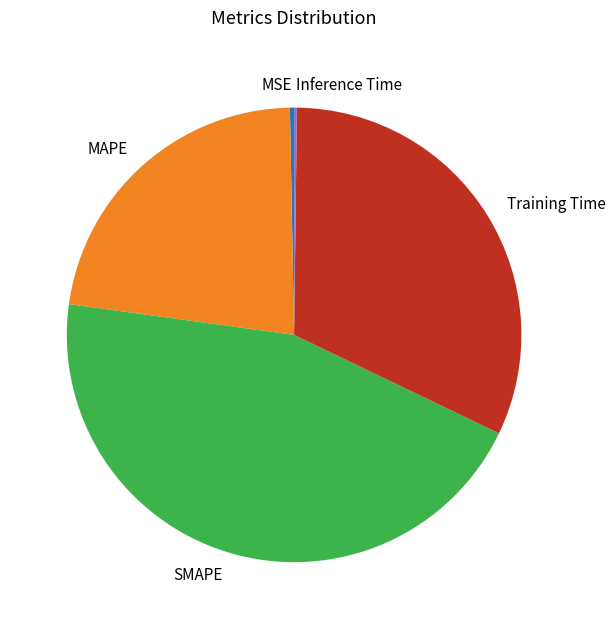

Which slice is the largest?

SMAPE